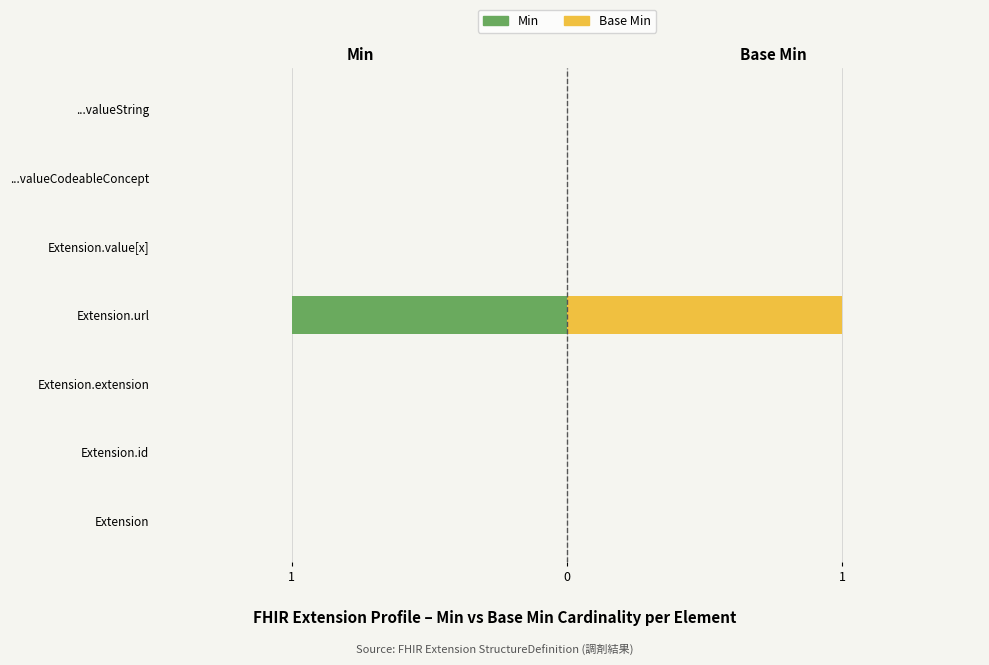

What are all the series names shown in the legend?

Min, Base Min